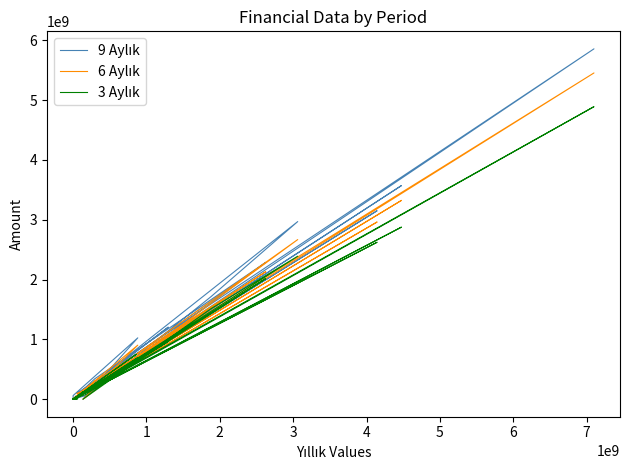

Is it true that 3 Aylık equals 1675251828 at 0?

False